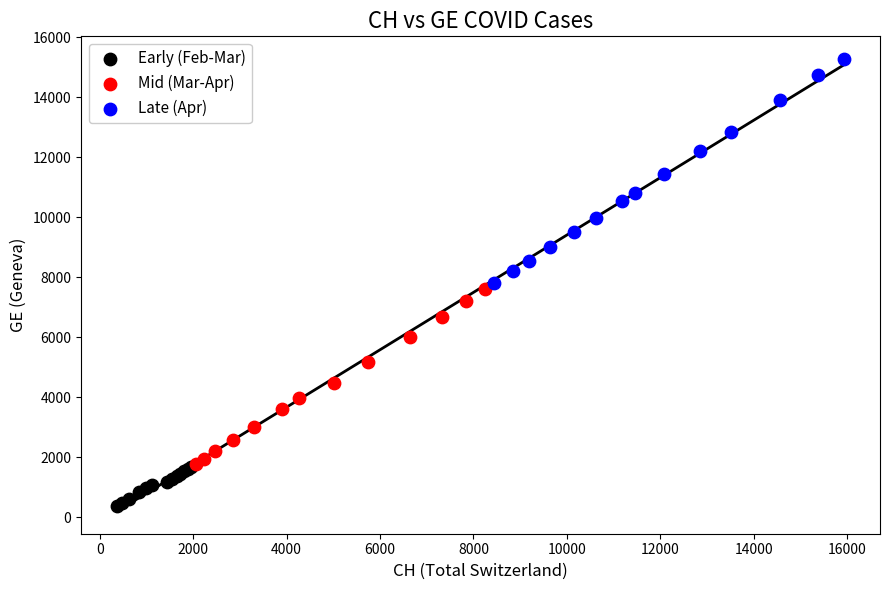

Which series reaches the maximum Y coordinate?

Late (Apr)